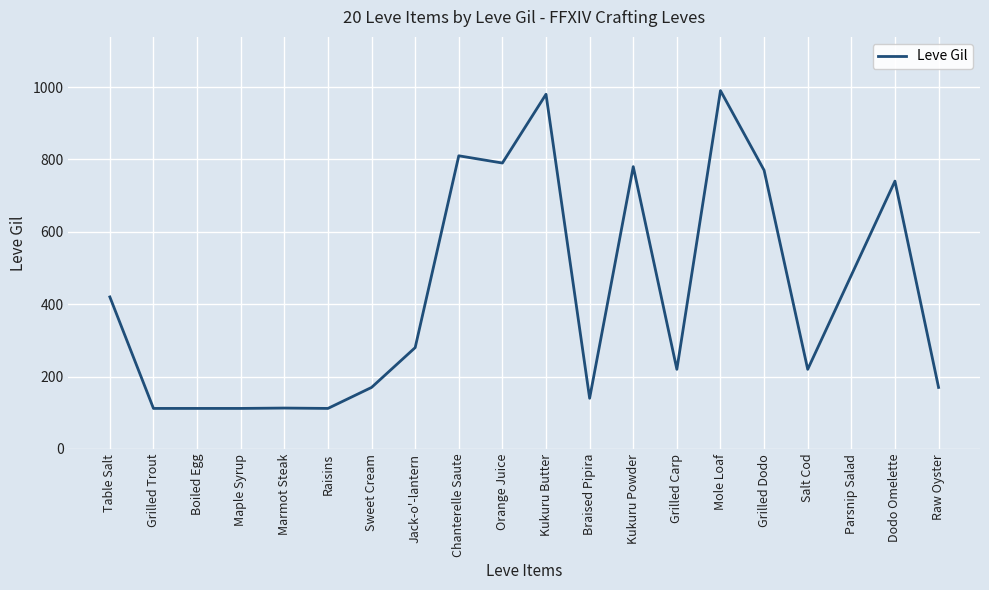

Count the number of categories in the chart.

20